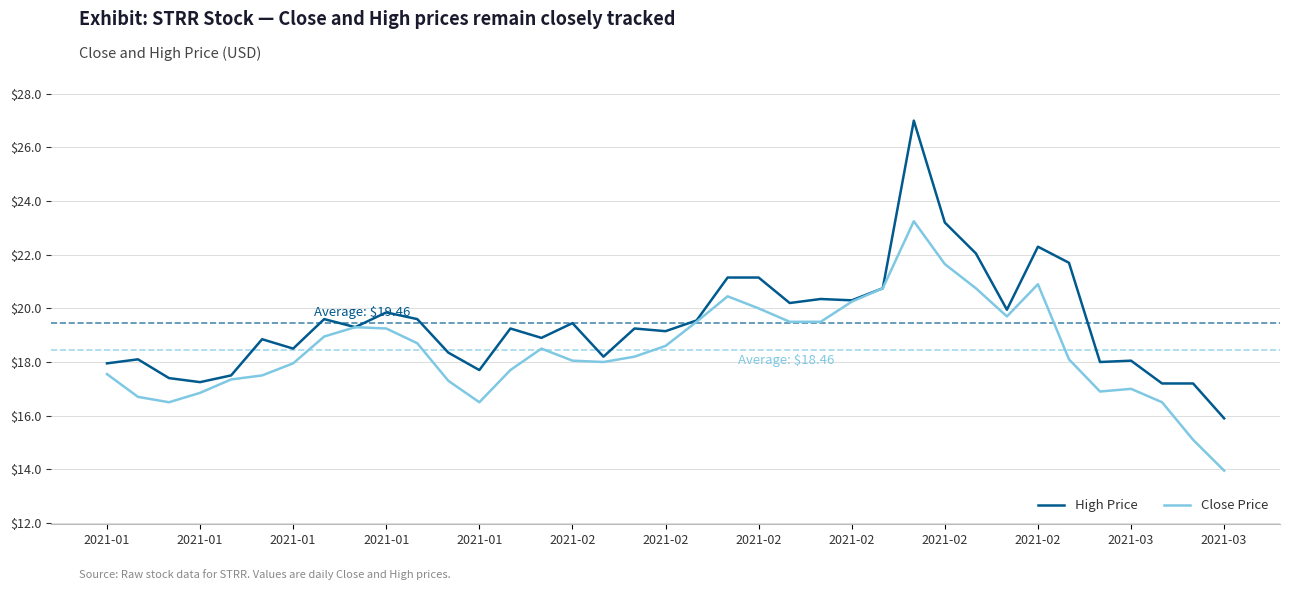

Rank the series by their average value, from lowest to highest.

Close Price, High Price